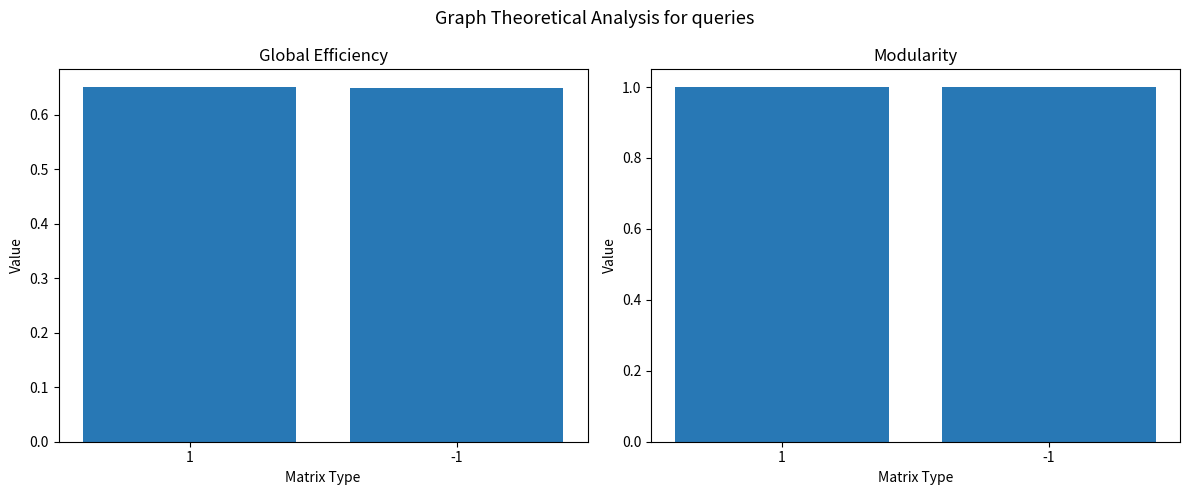

At which label does col_0 reach its minimum?

-1